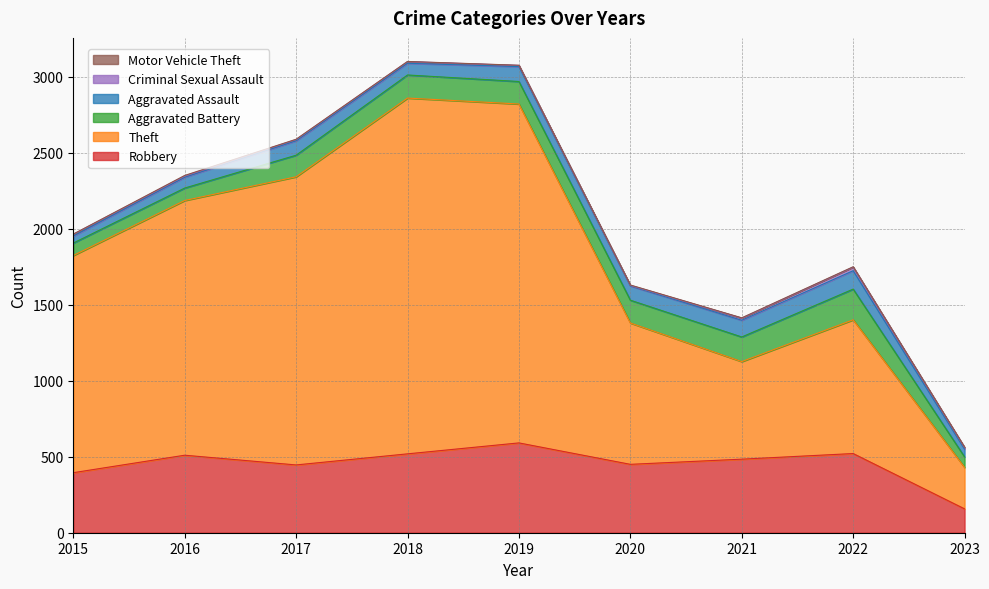

True or false: Theft has more than 0 points higher than both neighbors.

True